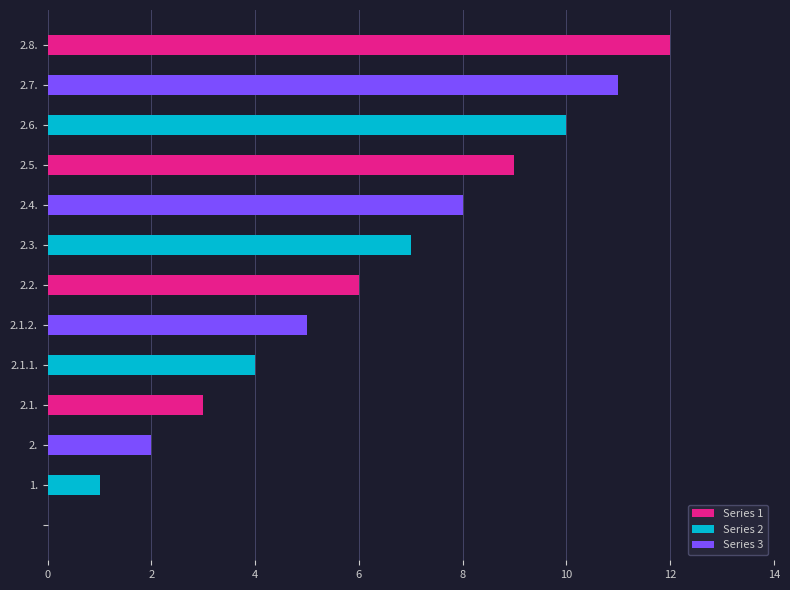

What is the sum of all values?

78